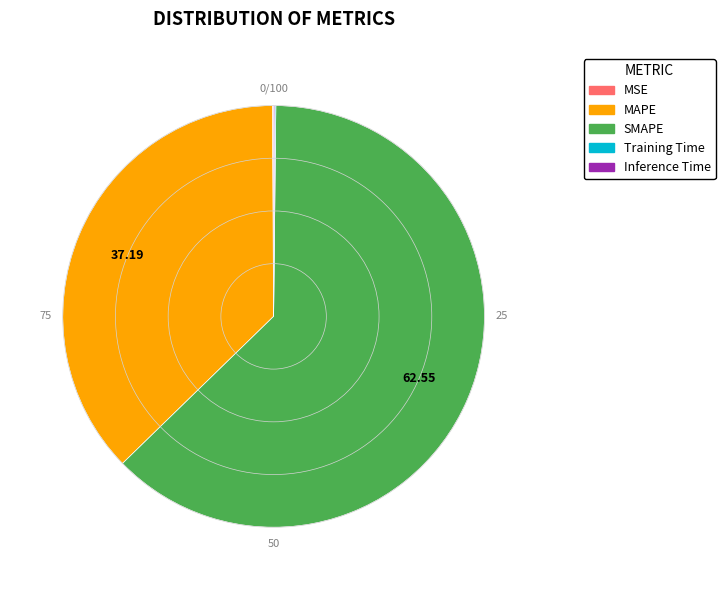

Which slice is the largest?

SMAPE